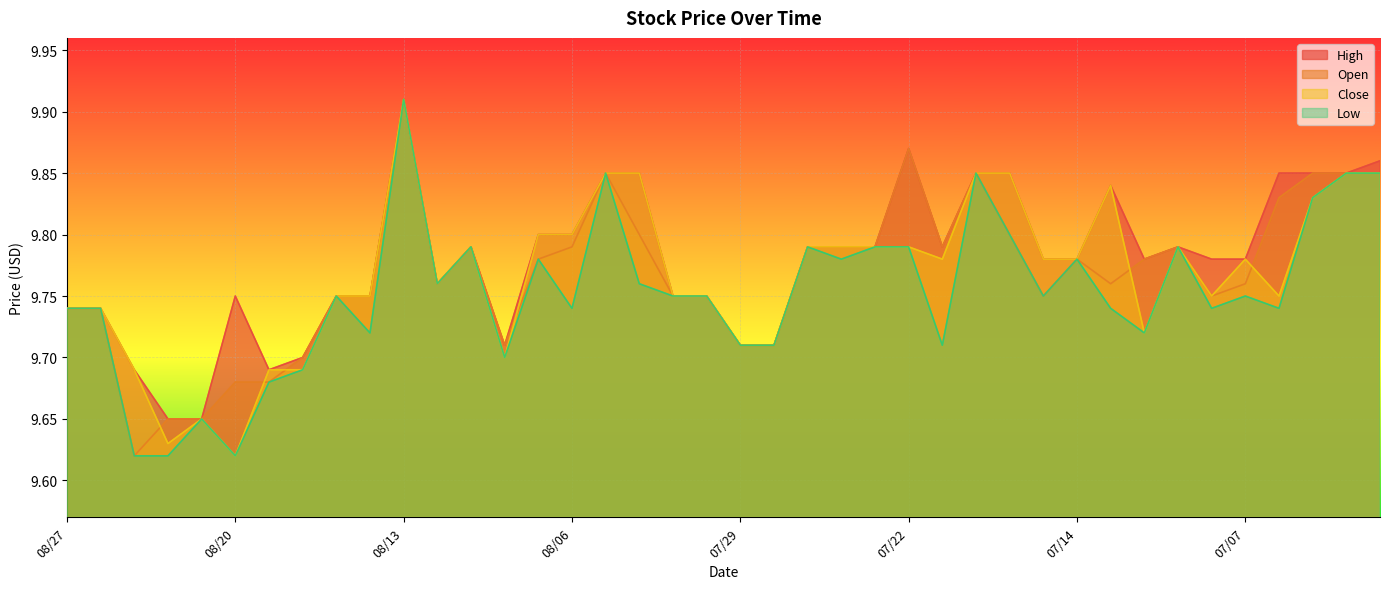

True or false: Low and Close intersect in this chart.

False